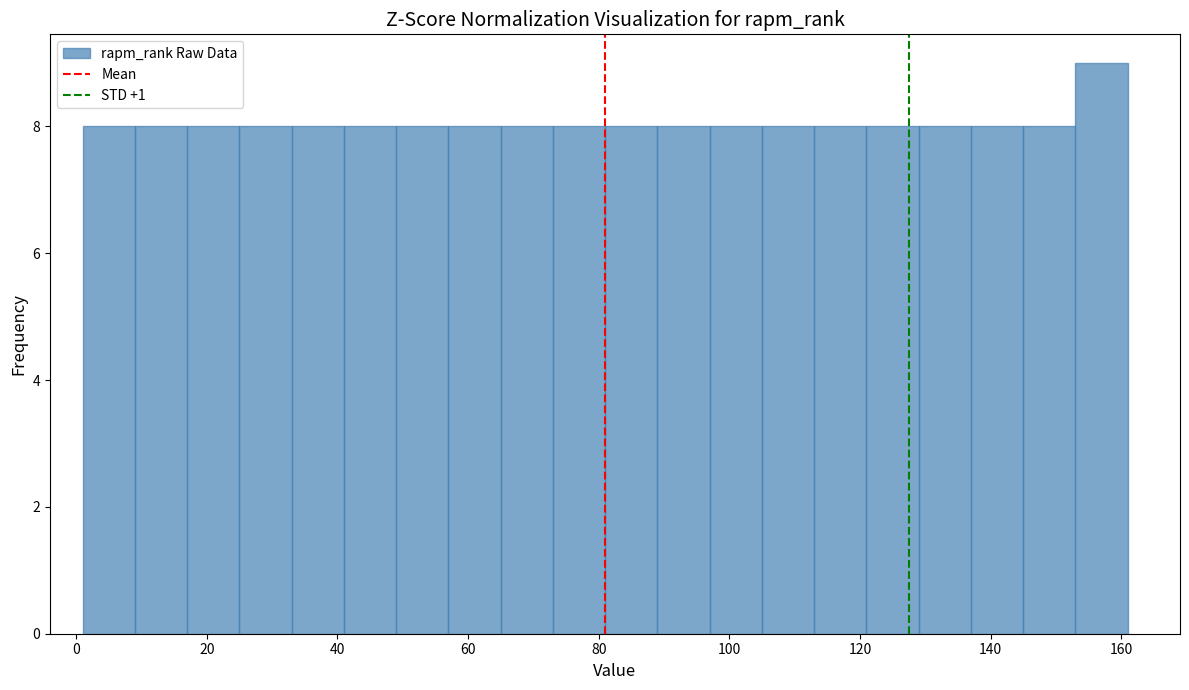

Which range on the x-axis has the tallest bar?

153 to 161